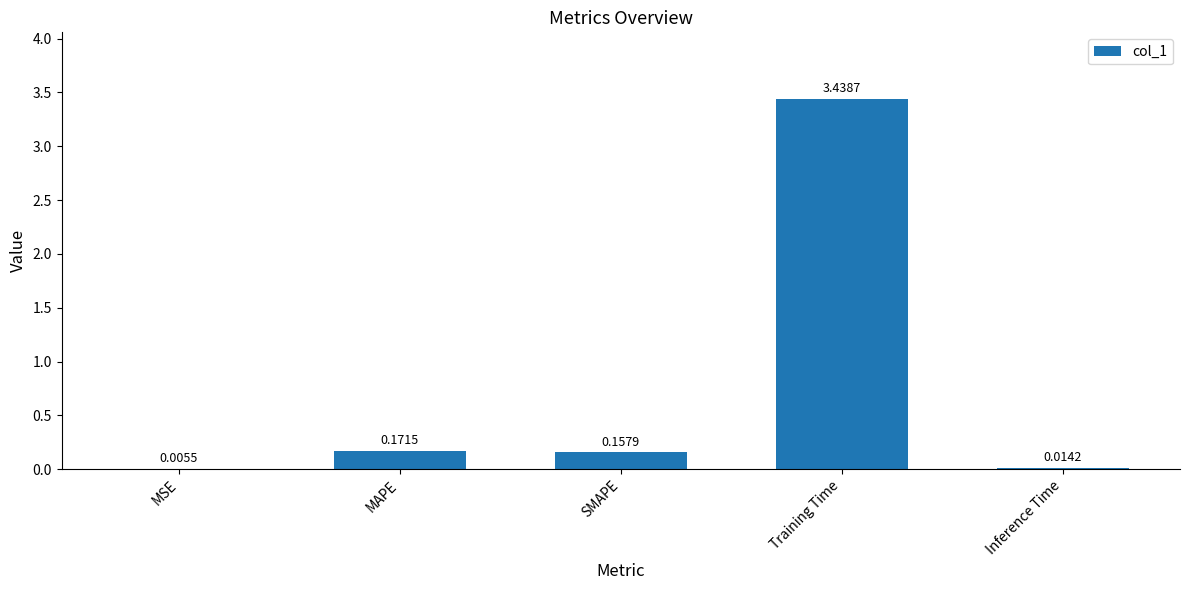

What is the sum of all values?

3.8